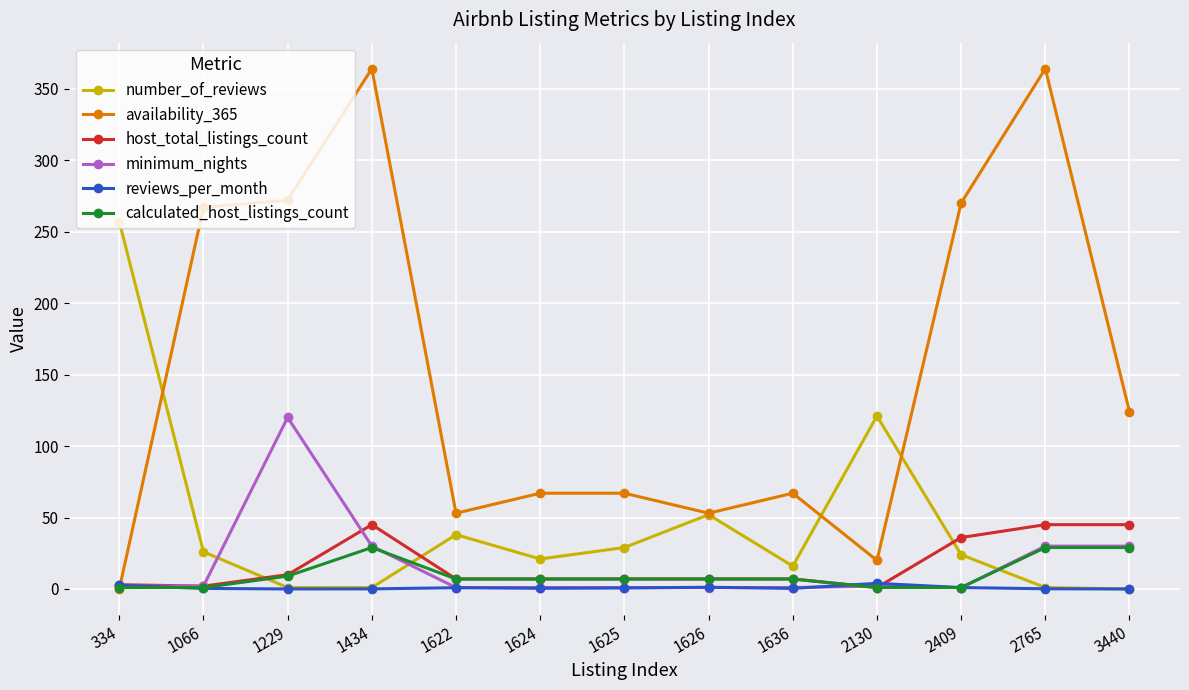

Which series has the widest spread of values?

availability_365